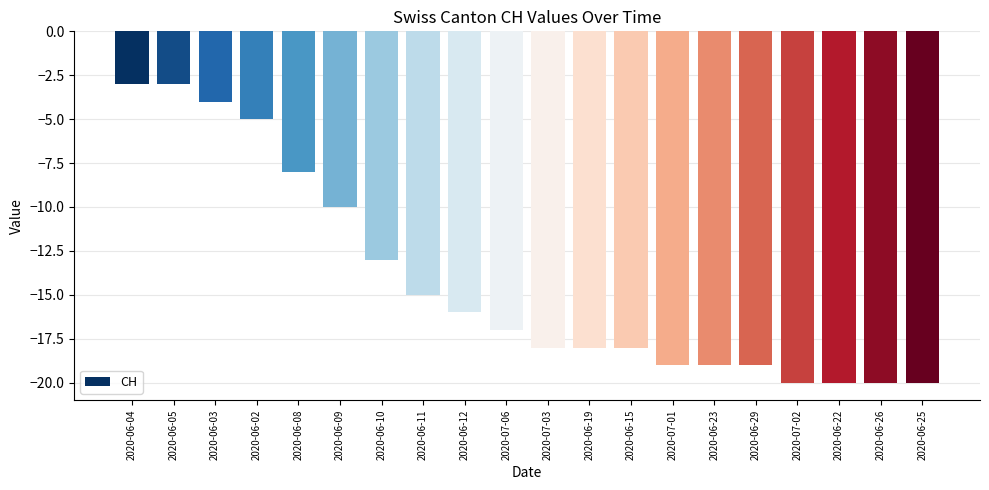

The value at 2020-07-06 is -17. True or false?

True